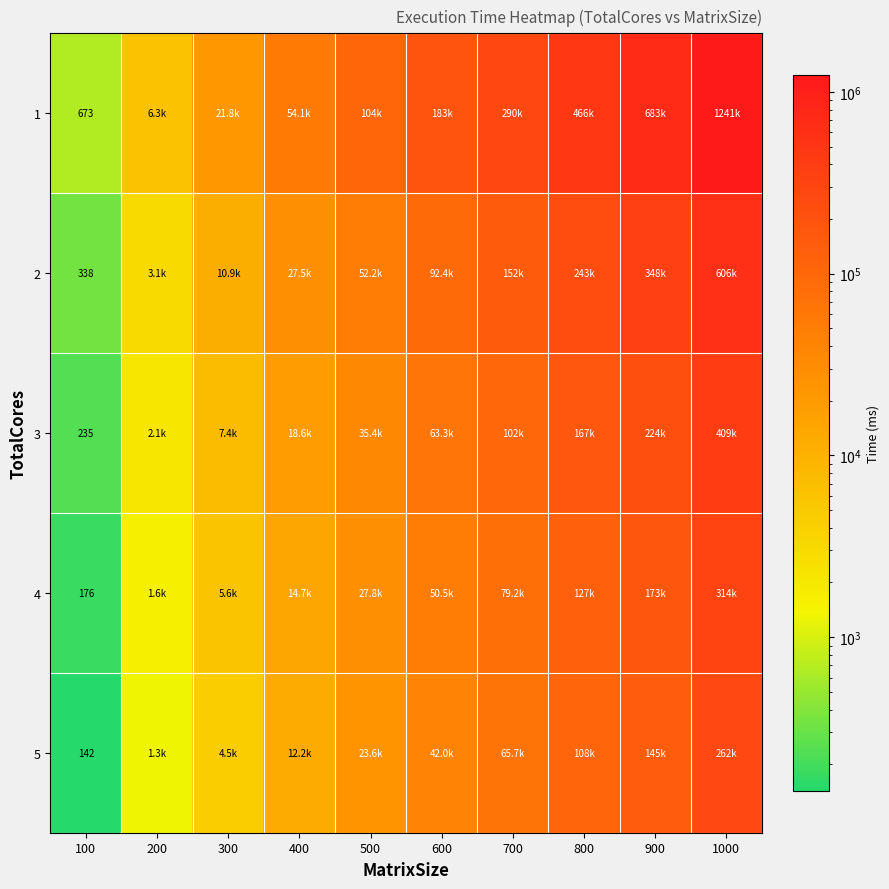

Rank the series at 900 from highest to lowest value.

1, 2, 3, 4, 5